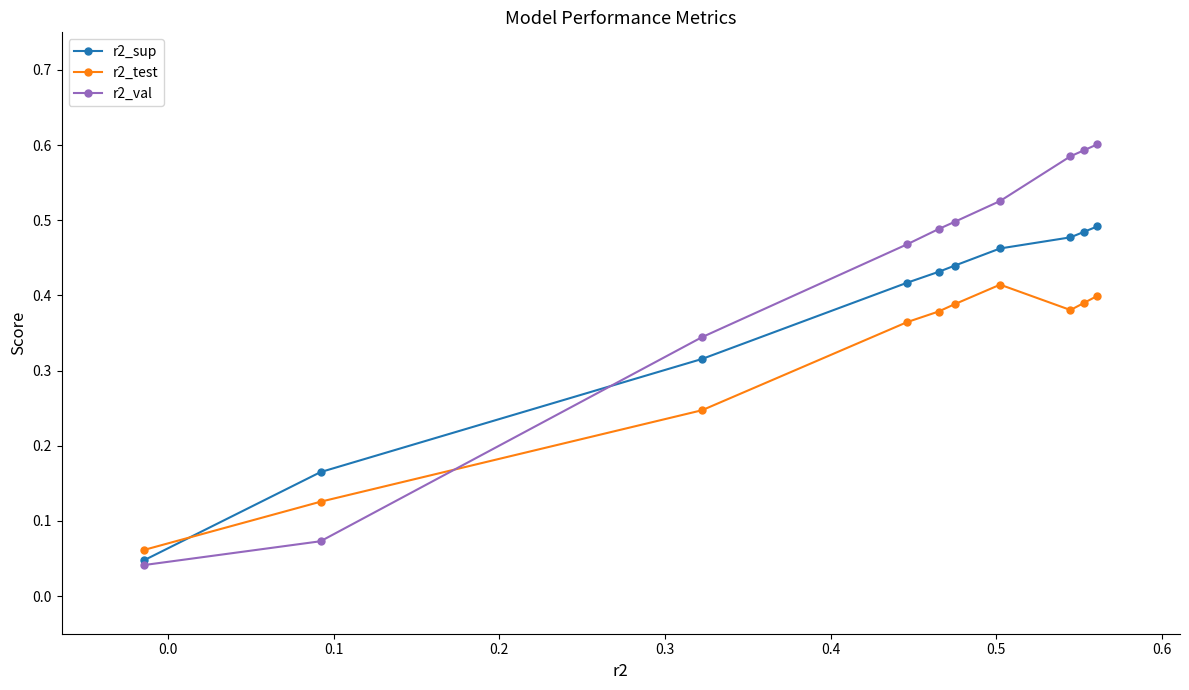

What is the difference between the second highest and second lowest values in the r2_test series?

0.3